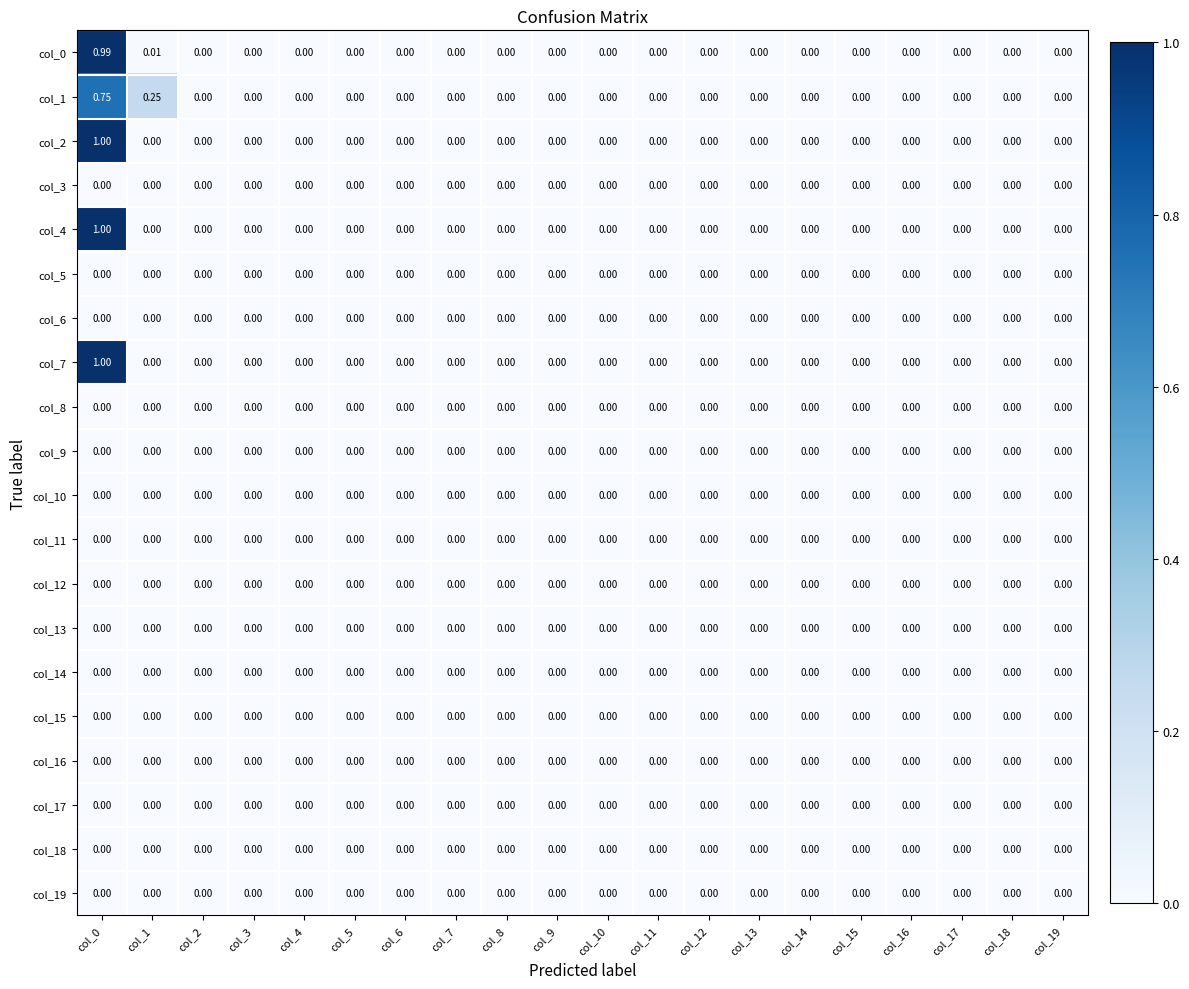

Which label corresponds to the smallest value in the chart?

col_2